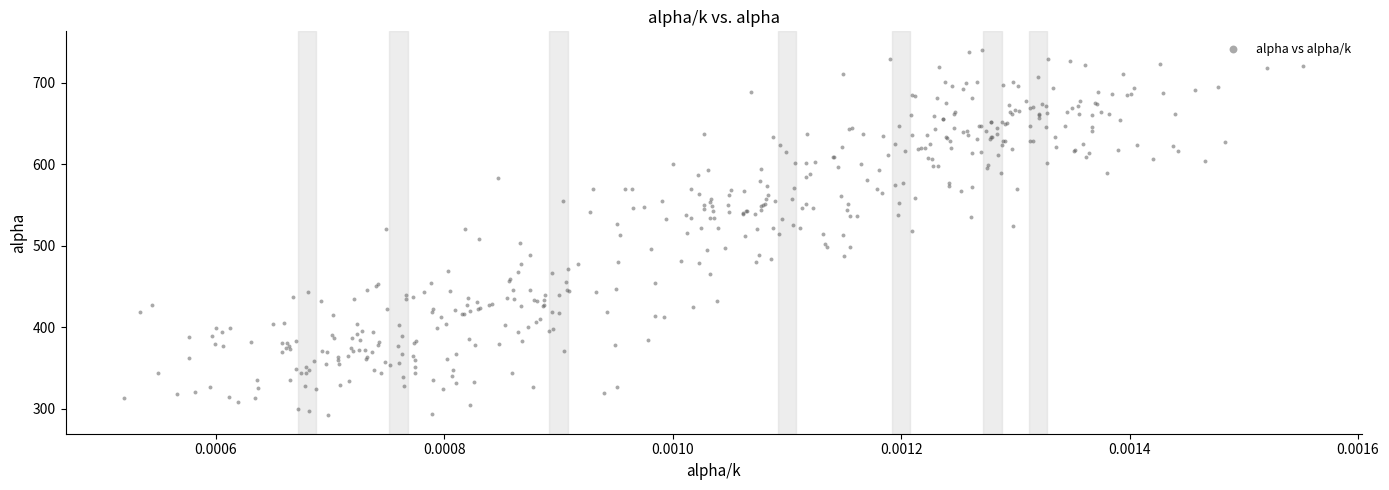

What is the range of Y values (max minus min)?

449.2